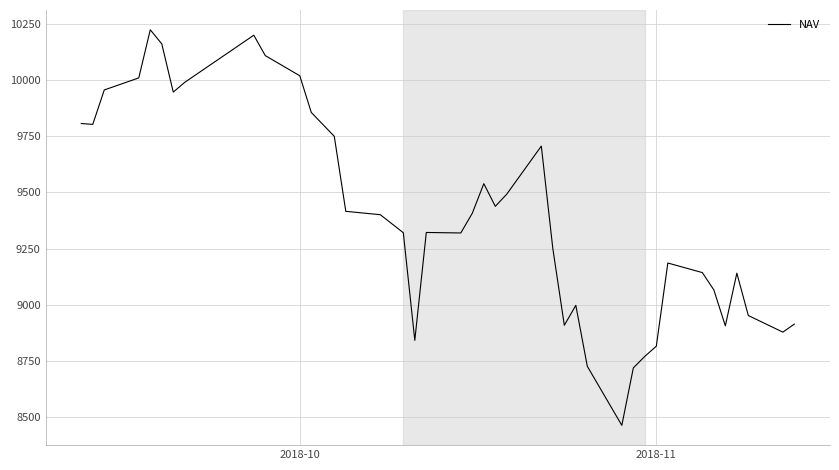

What is the difference between the maximum and minimum values?

1759.2